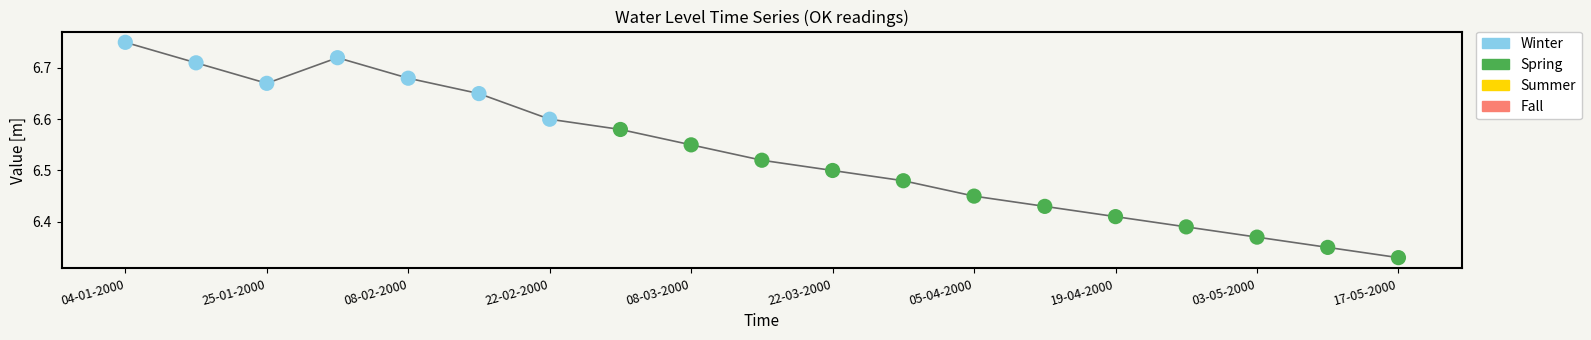

What is the ratio of the value at 01-02-2000 to the value at 03-05-2000?

1.1